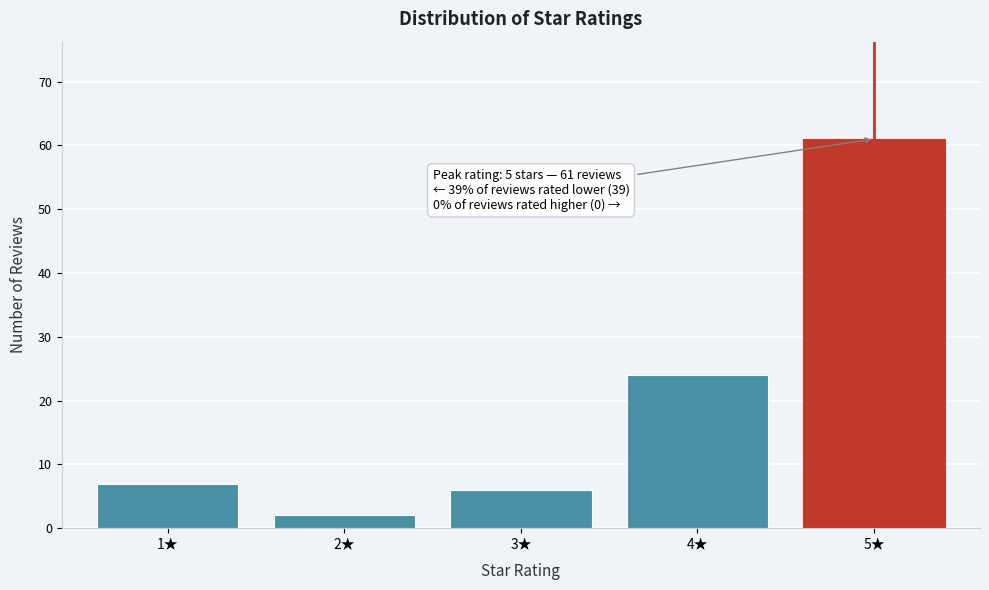

Reading left to right, transcribe all the data shown in this chart.

1★=7	2★=2	3★=6	4★=24	5★=61